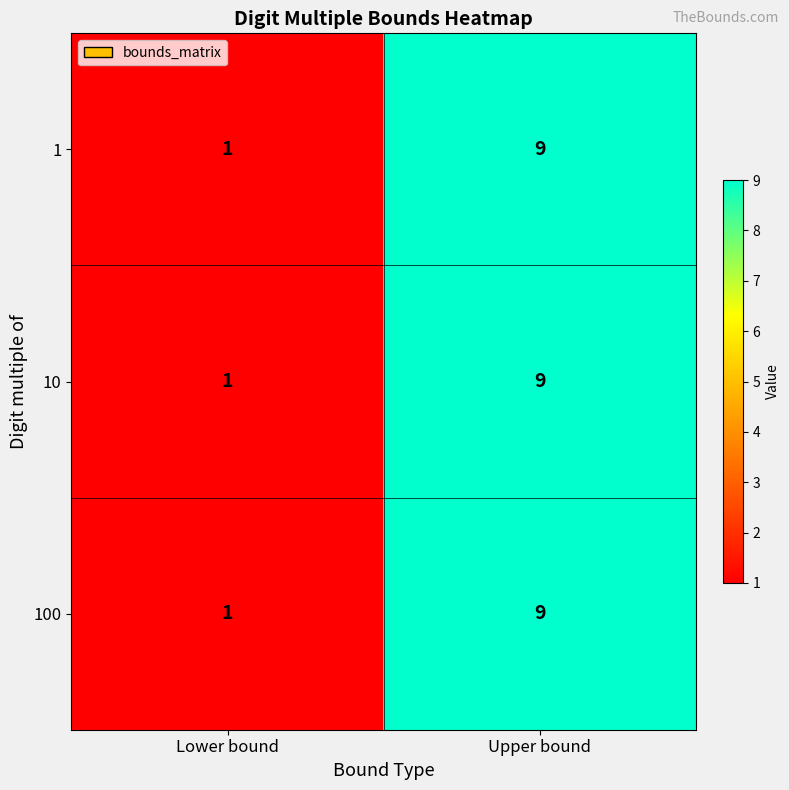

Count the number of categories in the chart.

2